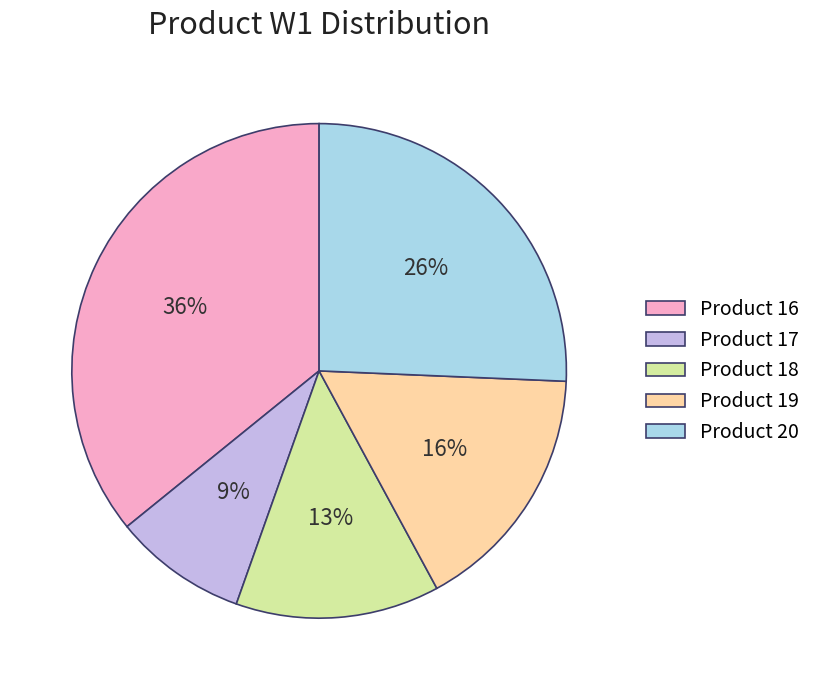

Which slice is the smallest?

Product 17